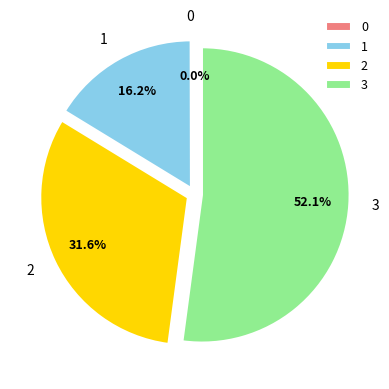

Which slice represents more than half of the pie?

3